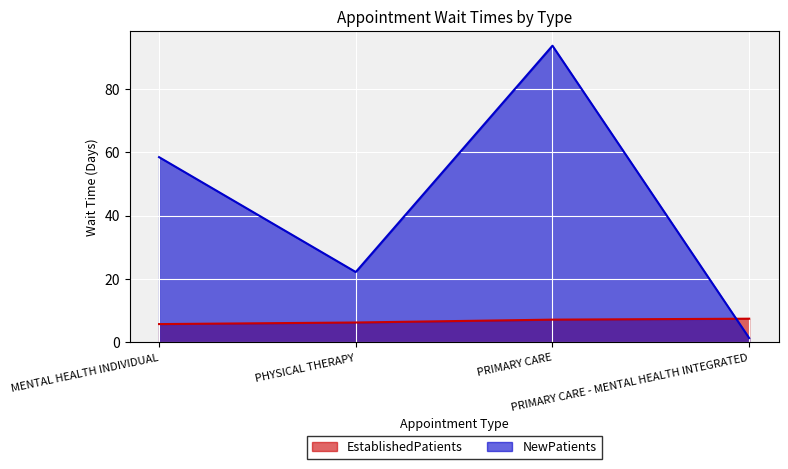

How many lines are shown in the chart?

2